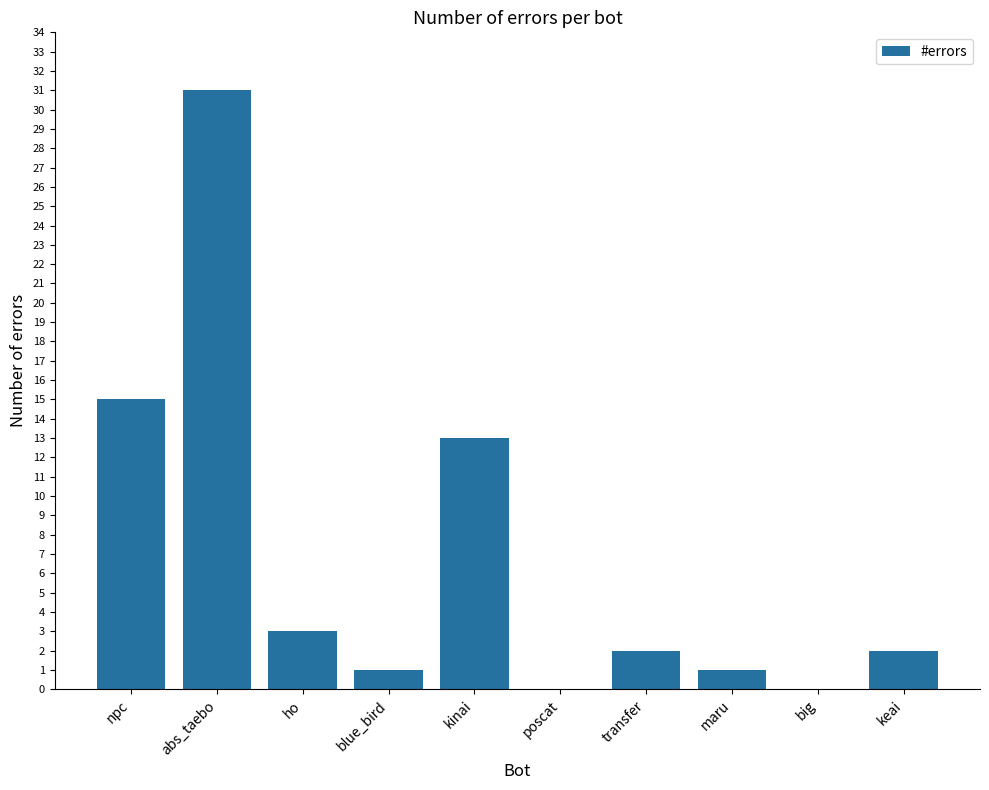

True or false: the data shows 31 at abs_taebo.

True